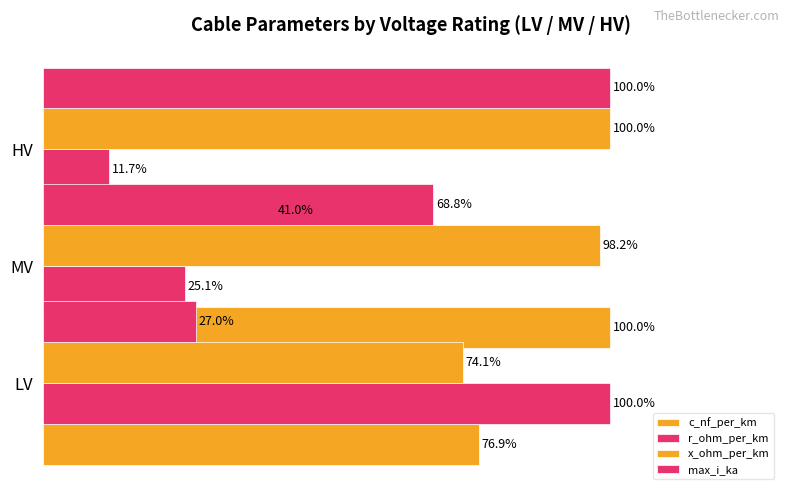

Reading left to right, list all the values displayed in this chart.

c_nf_per_km: 76.9	100.0	41.0
r_ohm_per_km: 100.0	25.1	11.7
x_ohm_per_km: 74.1	98.2	100.0
max_i_ka: 27.0	68.8	100.0